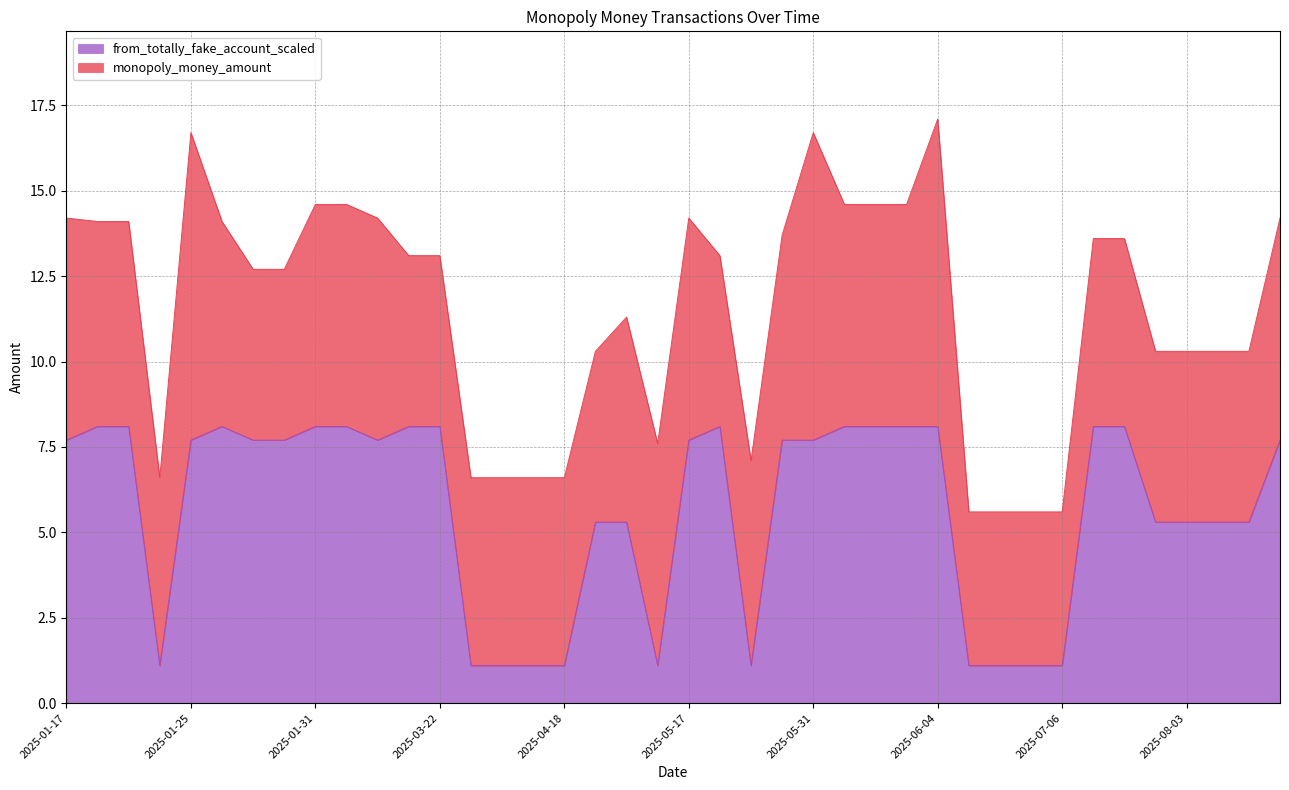

What is the value of the 19th point from the left?

5.3